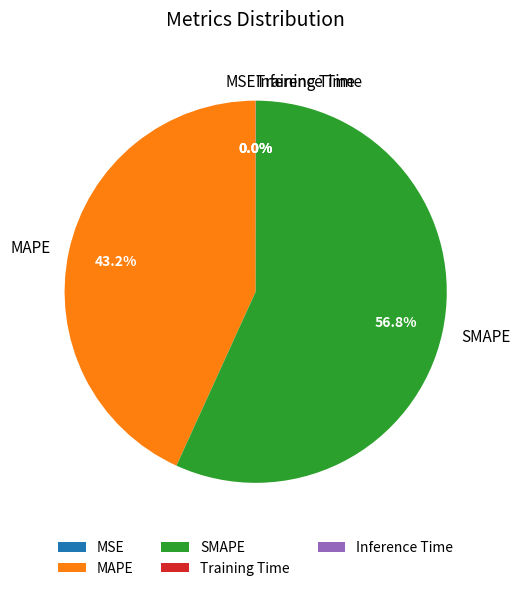

Which slice is the largest?

SMAPE